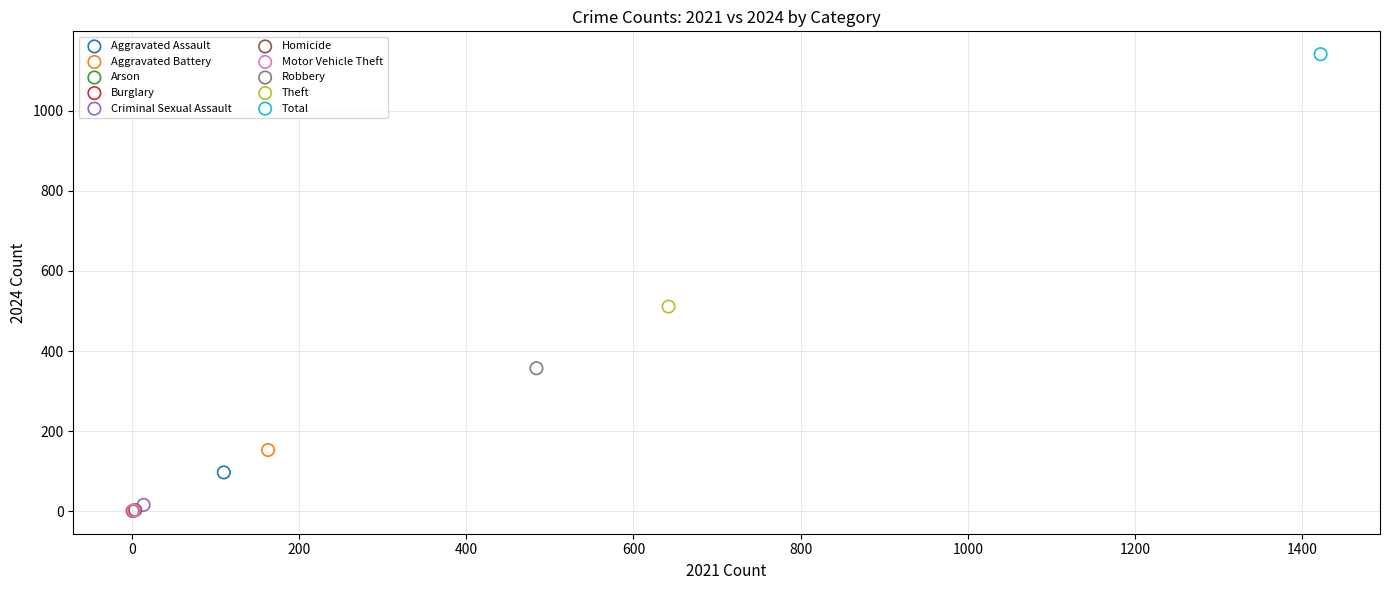

What are all the series names shown in the legend?

Aggravated Assault, Aggravated Battery, Arson, Burglary, Criminal Sexual Assault, Homicide, Motor Vehicle Theft, Robbery, Theft, Total